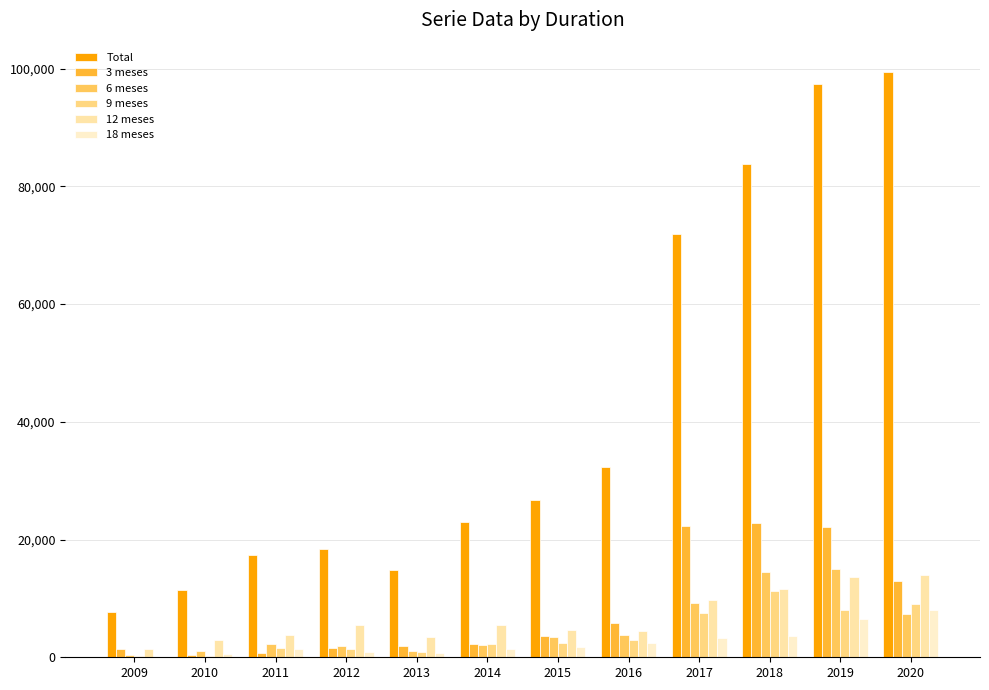

Rank the categories by 18 meses value from lowest to highest.

2009, 2010, 2013, 2012, 2011, 2014, 2015, 2016, 2017, 2018, 2019, 2020